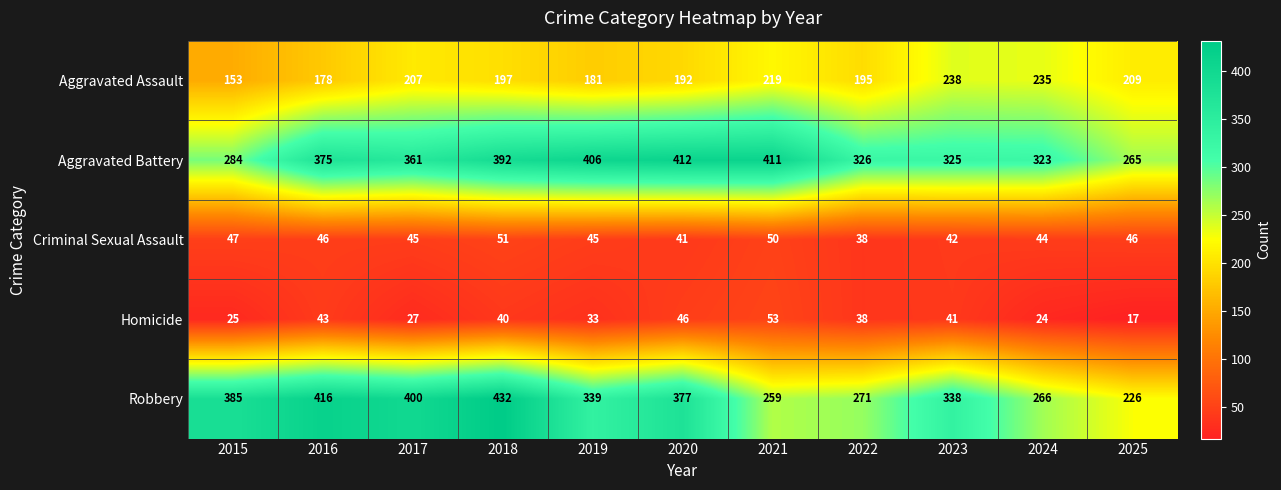

What is the maximum value shown in the chart?

432